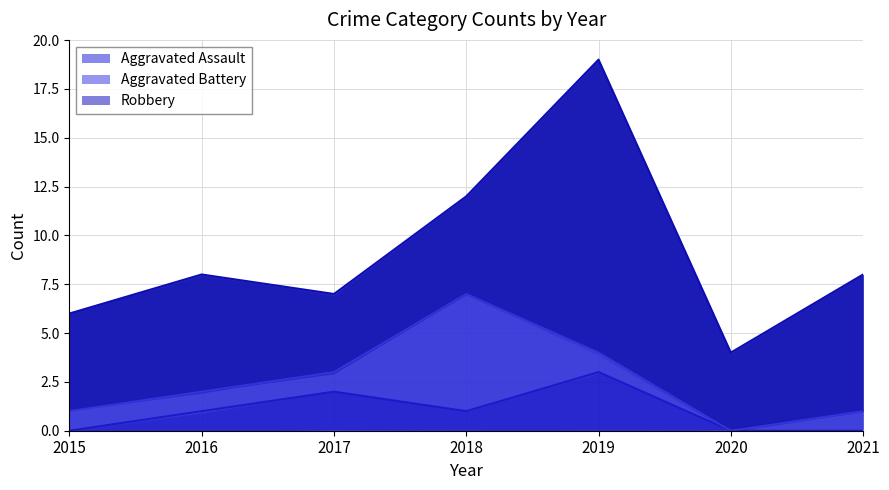

How many values in the Robbery series exceed 5?

3